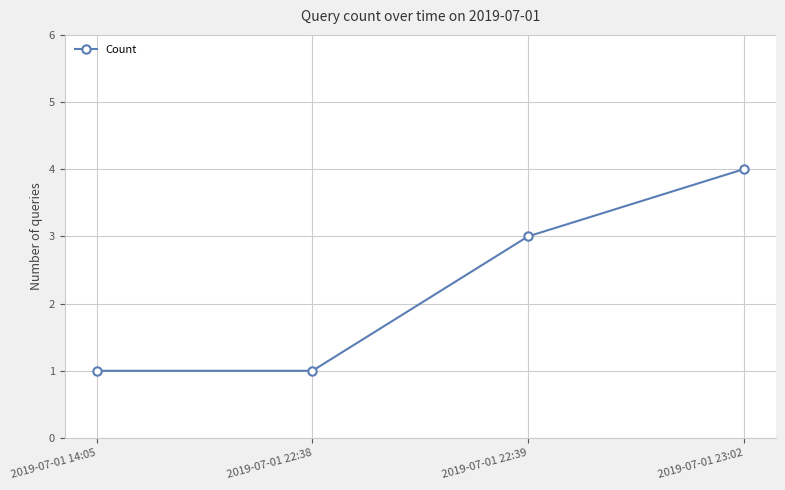

How many data points does each series have?

4